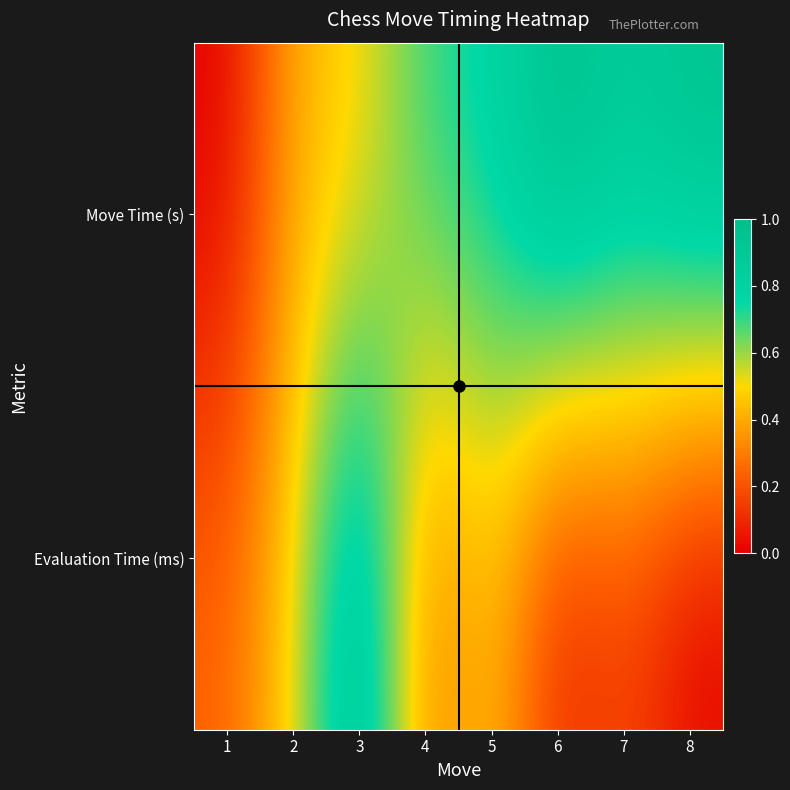

Which series has the largest total across all categories?

Move Time (s)